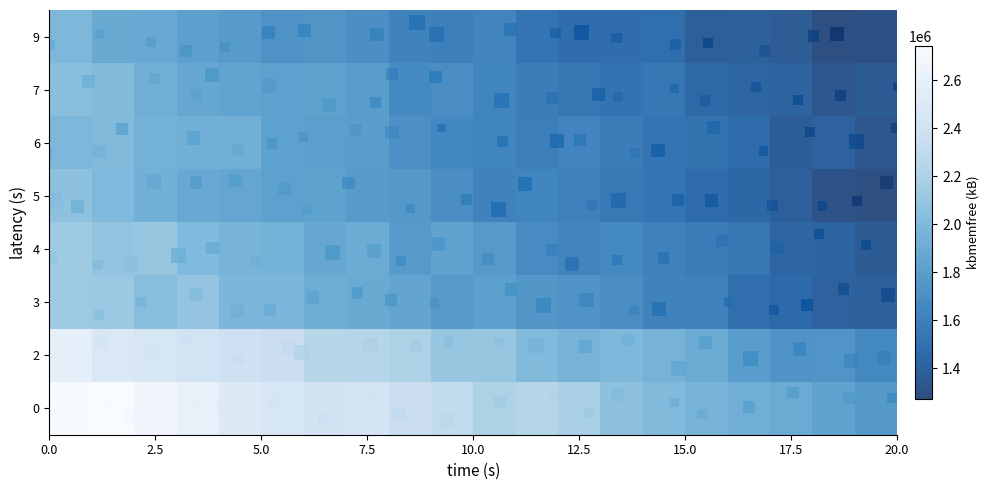

How many series are shown in this chart?

8